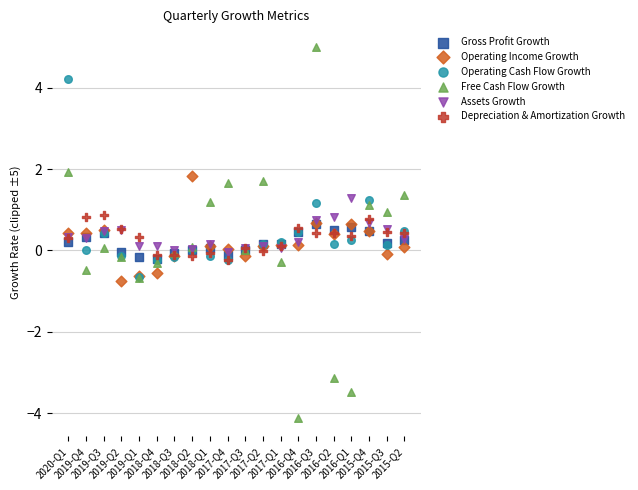

What are all the series names shown in the legend?

Gross Profit Growth, Operating Income Growth, Operating Cash Flow Growth, Free Cash Flow Growth, Assets Growth, Depreciation & Amortization Growth